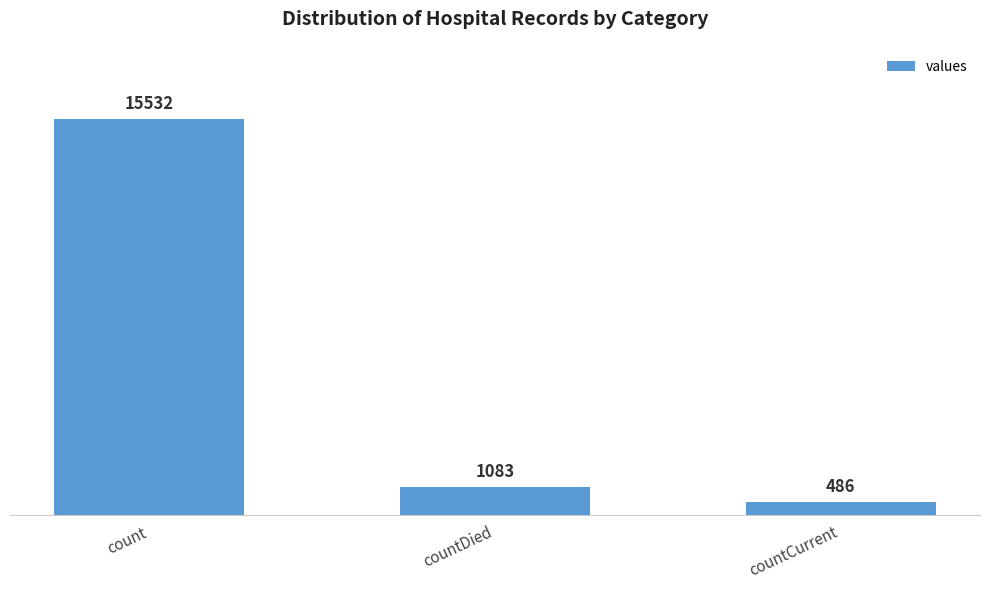

What is the label of the 1st bar from the right?

countCurrent